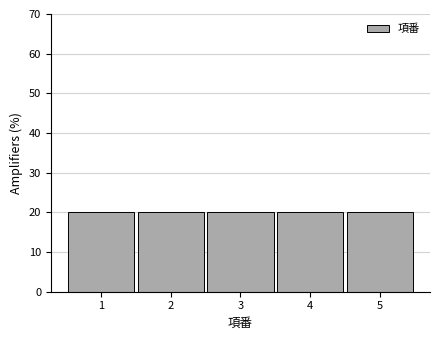

How tall is the bar that spans 4.5 to 5.5 on the x-axis? The values are not printed on the chart, so give them approximately, as read against the axis.

20